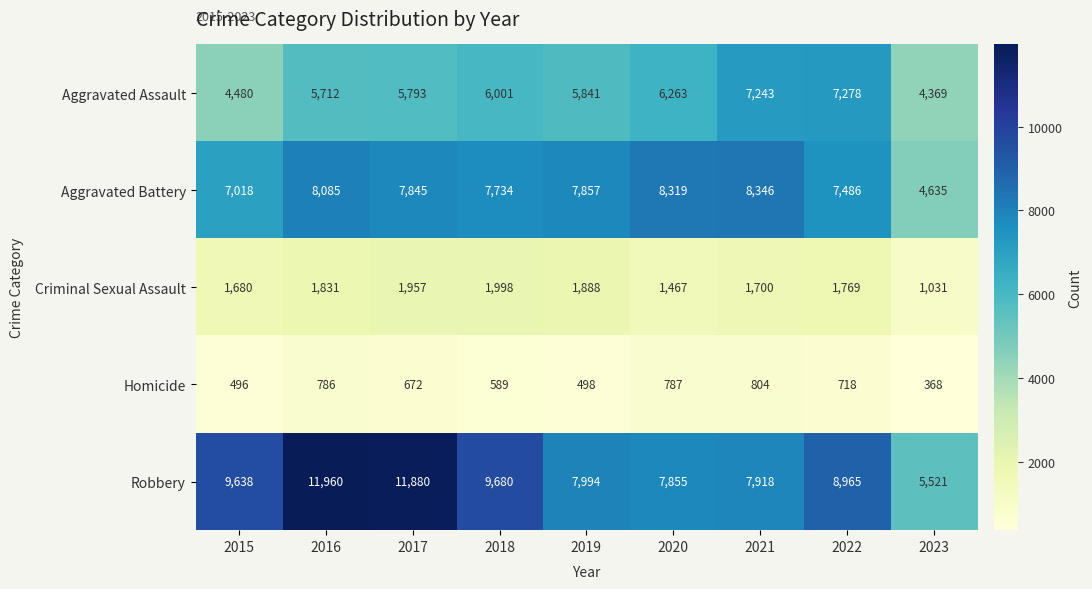

How many data points in Homicide are less than 672?

4